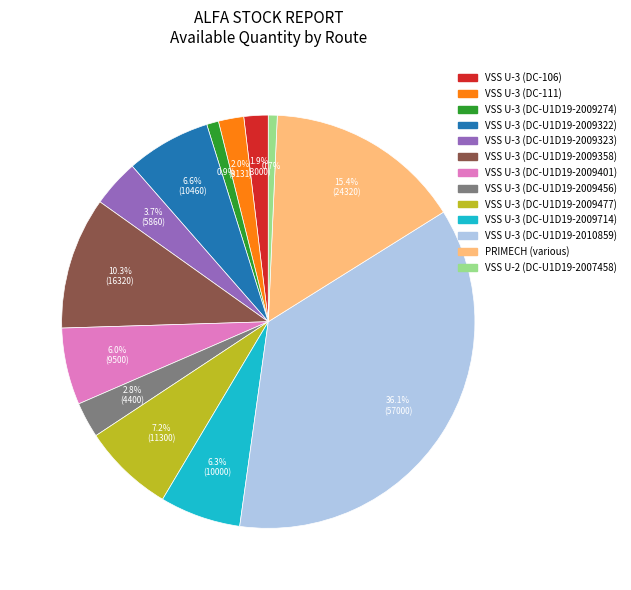

Is there any slice that represents more than half of the pie?

No